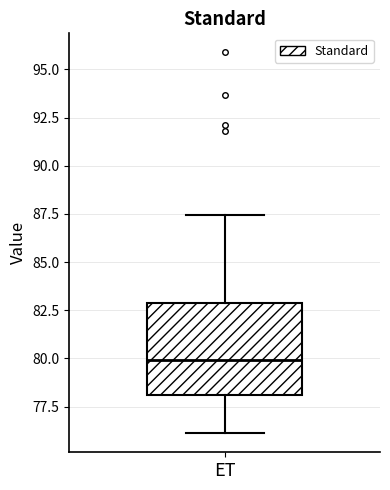

Transcribe this box plot: give where the median line is, the range the box spans, and where the two whiskers end, as read against the y-axis. The values are not printed on the chart, so give them approximately, as read against the axis.

median 80.0, box 78.0 to 83.0, whiskers 76.0 to 87.5